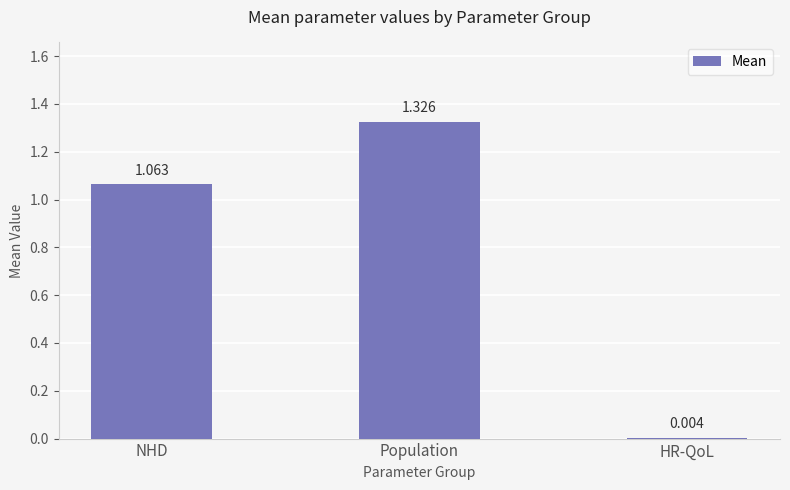

Which category has the highest value across all series?

Population